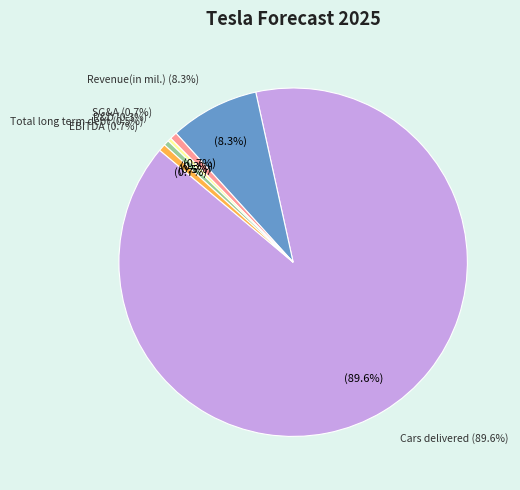

What is the smallest slice in the pie chart?

R&D